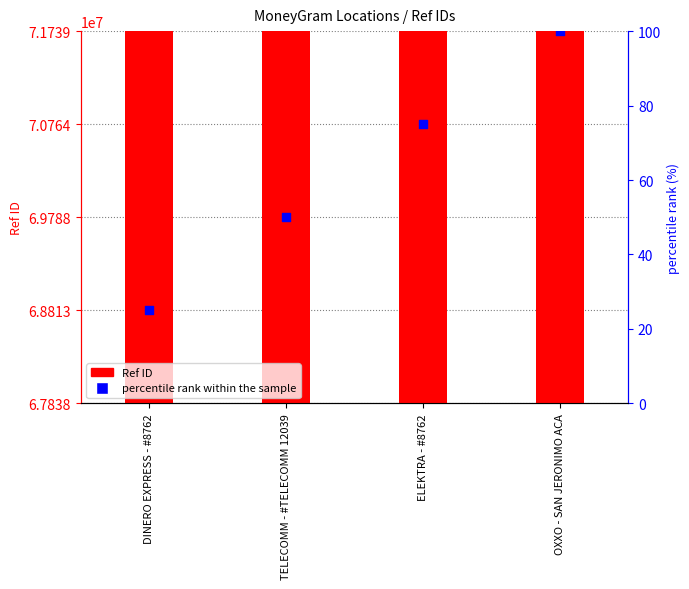

Which series has the widest spread of Y values?

Ref ID